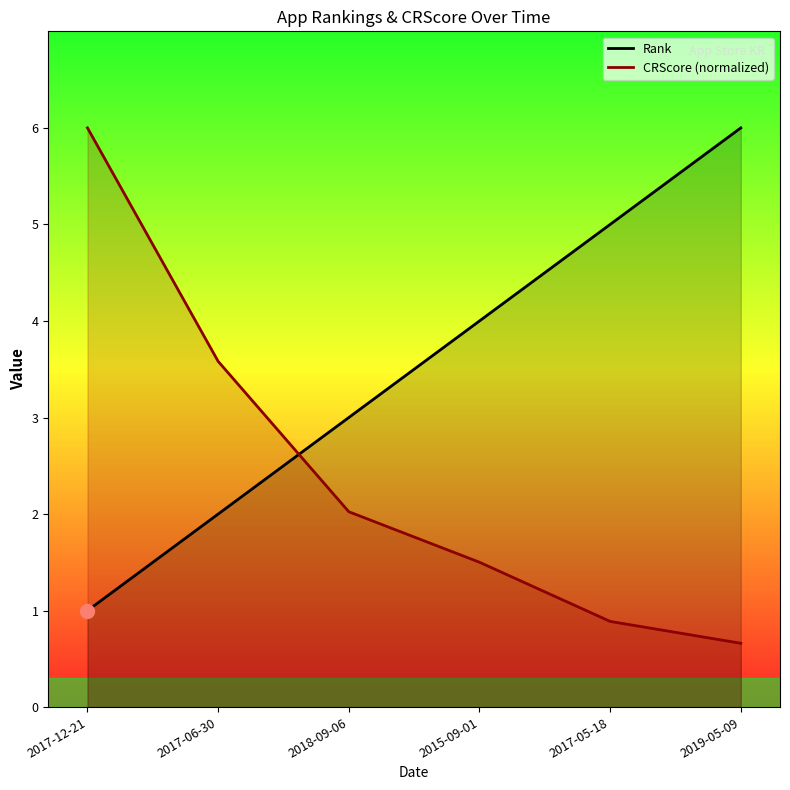

Is this an area chart (filled region under the line)?

No